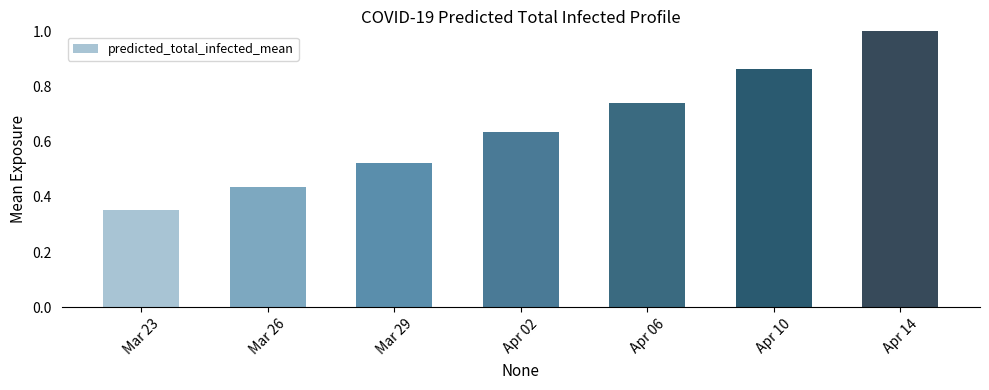

What is the sum of the values at Mar 23 and Apr 14?

1.4